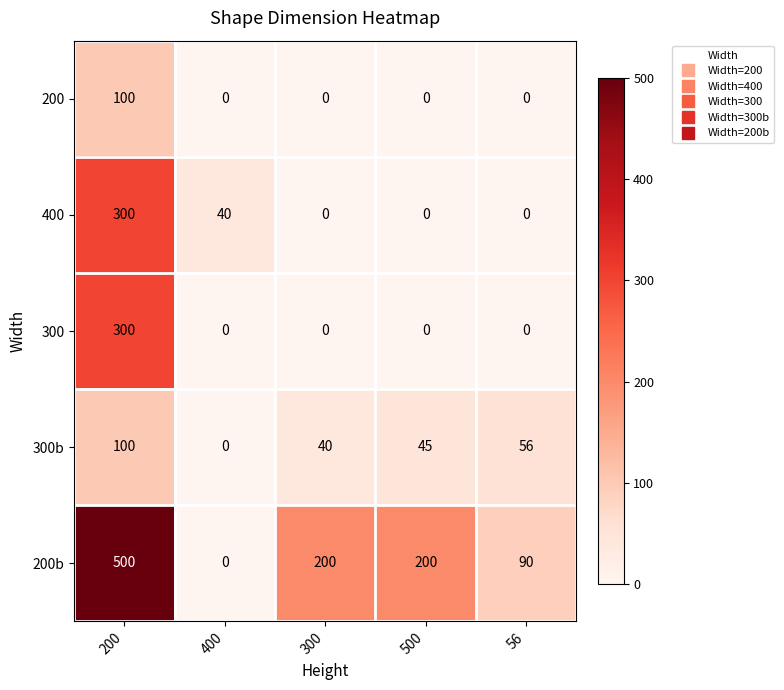

Which series changed the most between 500 and 56?

200b